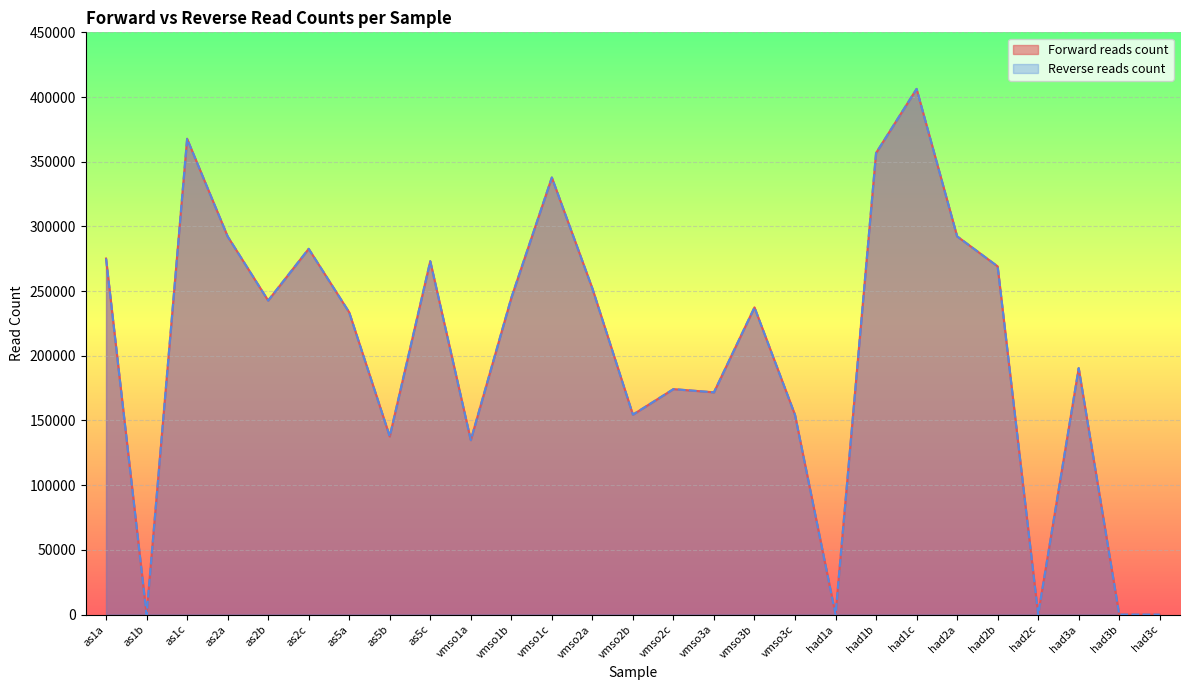

What position from the left is vmso3a?

16